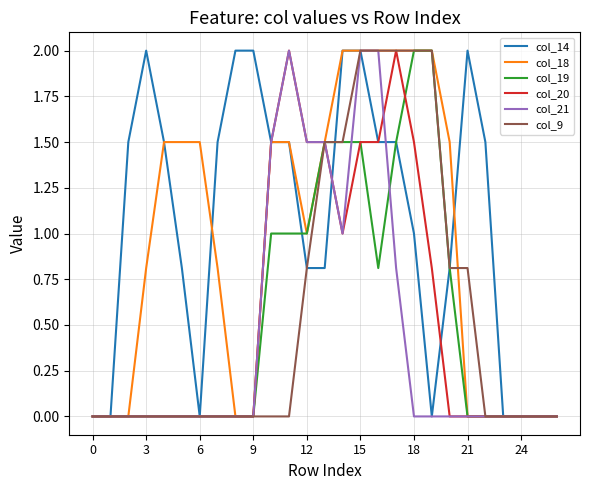

Which series has the largest total across all categories?

col_14